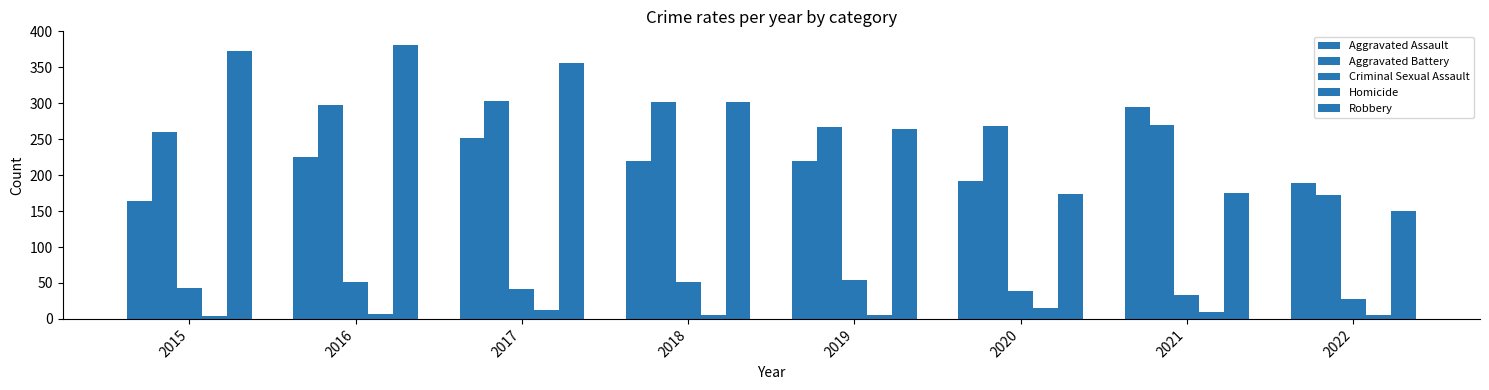

Which series has the largest total across all categories?

Robbery